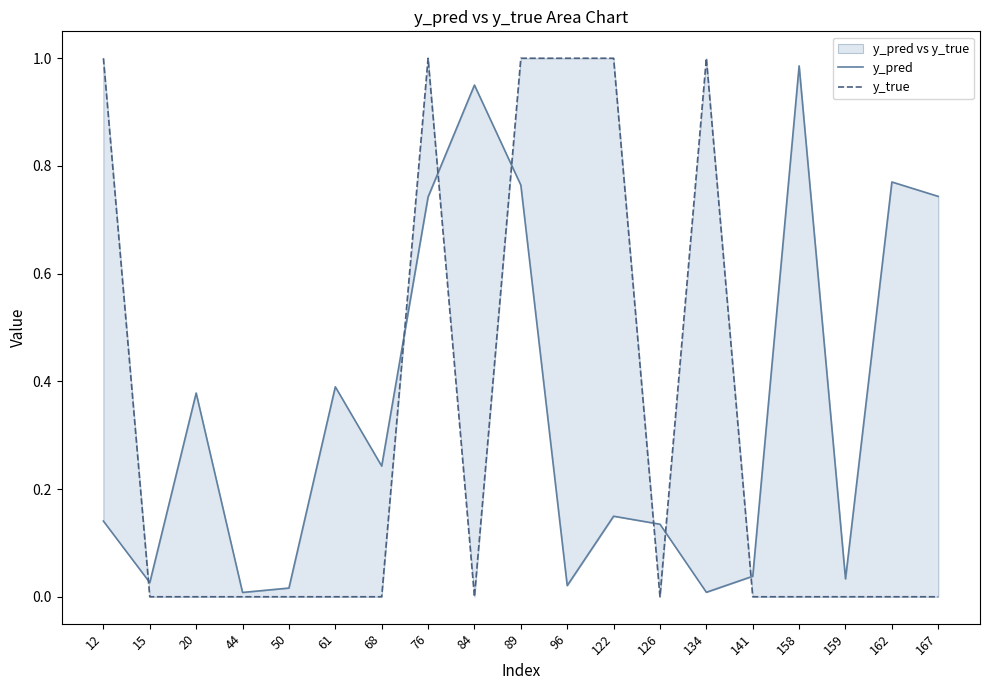

The value of y_pred at 89 is 0.4. True or false?

False